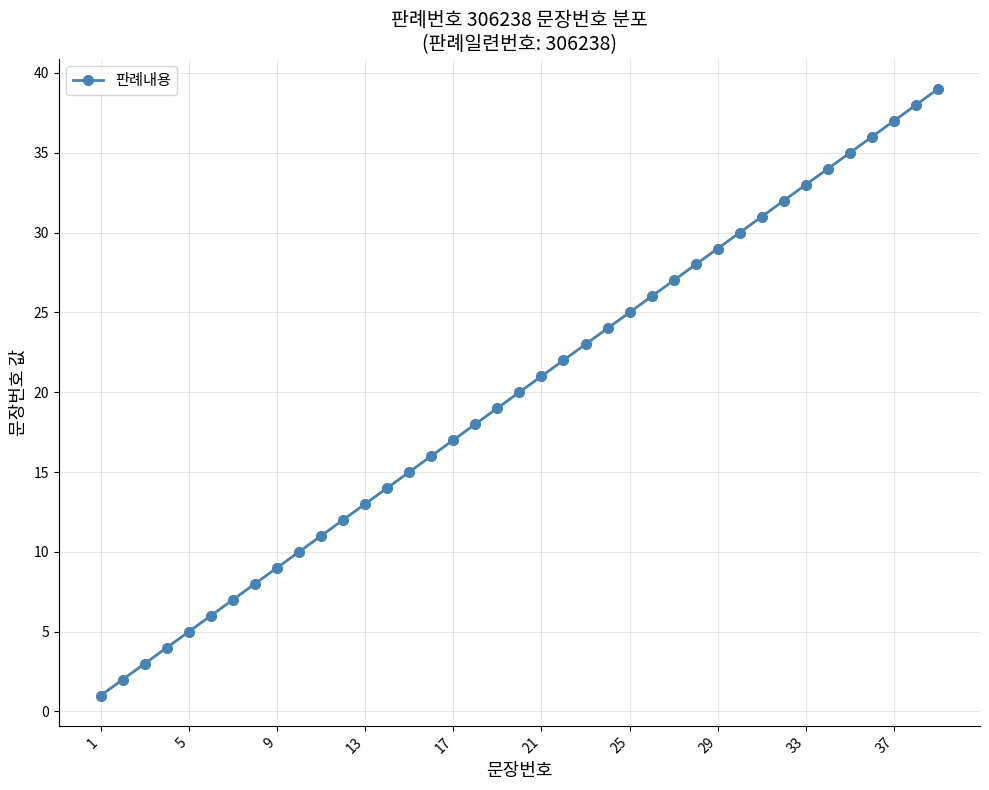

What is the difference between the second highest and second lowest values?

36